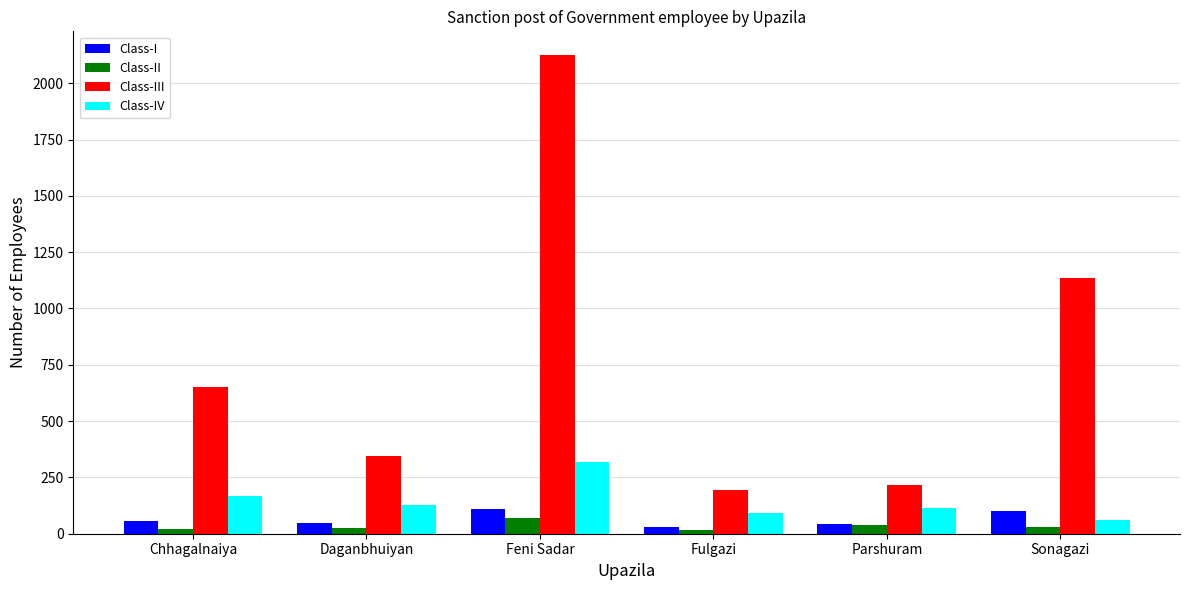

What is the maximum value shown in the chart?

2124